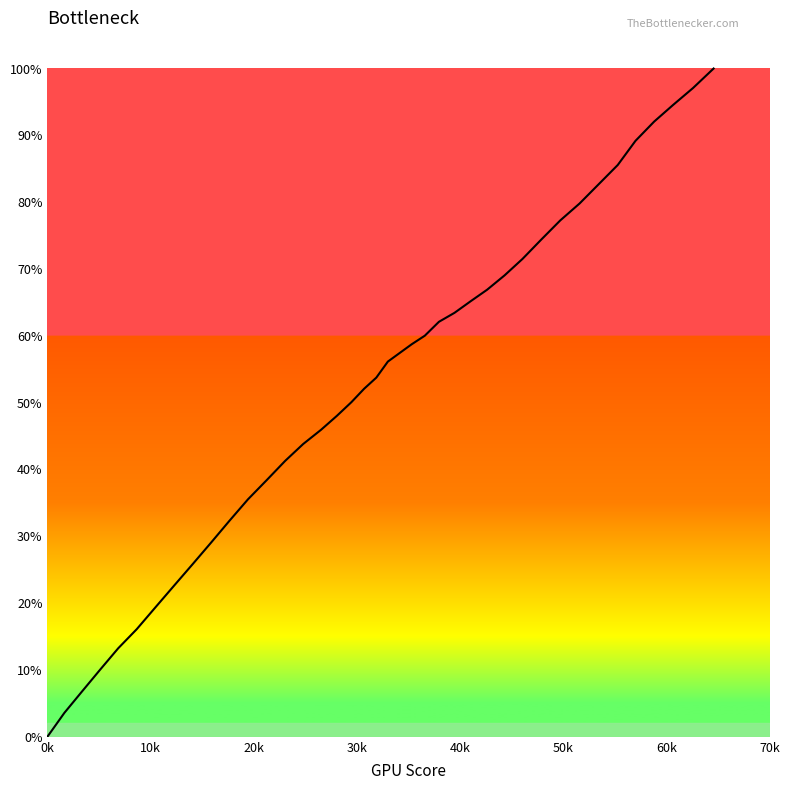

True or false: the data has more than 2 interior local peaks.

False